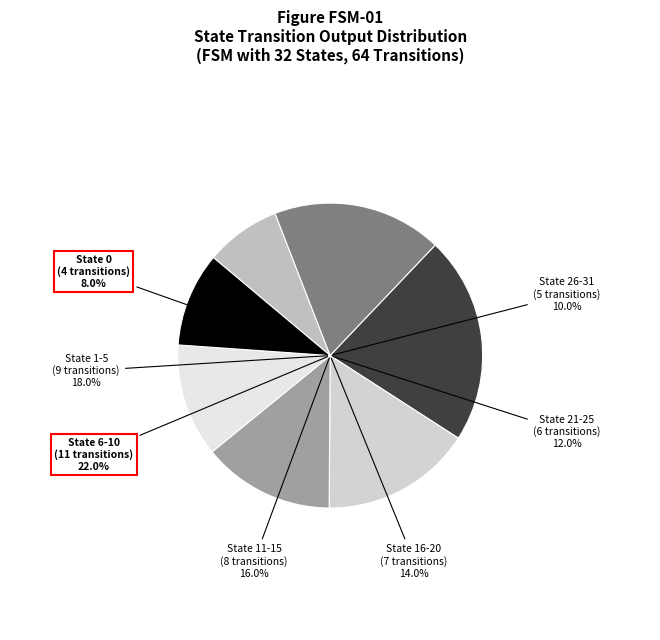

What portion of the pie excludes State 26-31?

90.0%